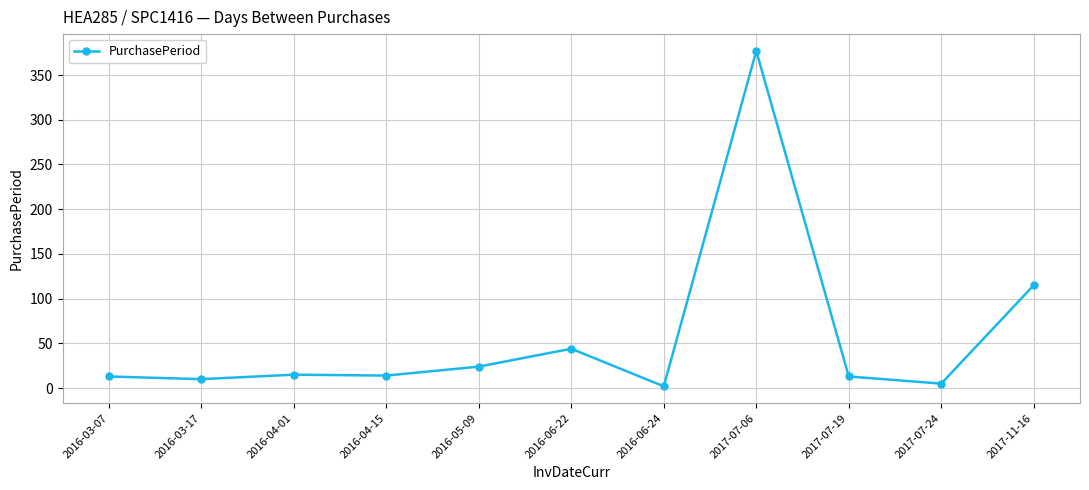

What position from the left is 2016-05-09?

5